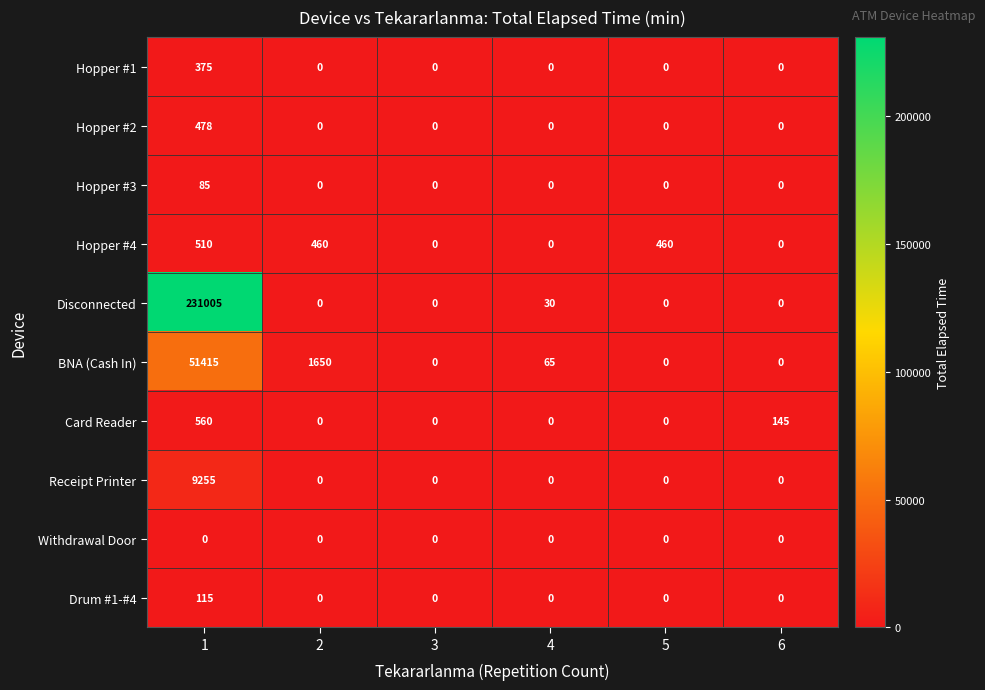

Is the value of Hopper #4 at 6 greater than the value of Disconnected at 4?

No